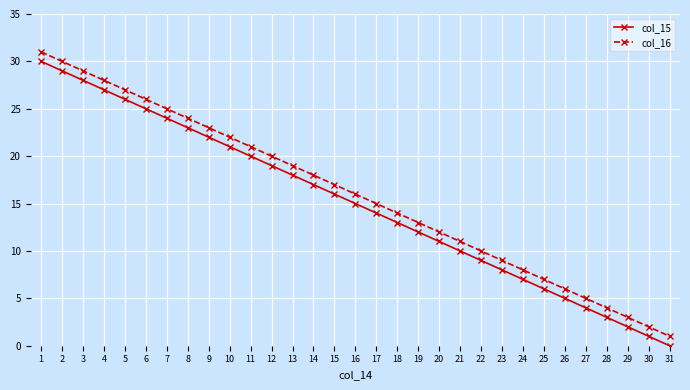

Which series has the largest total across all categories?

col_16